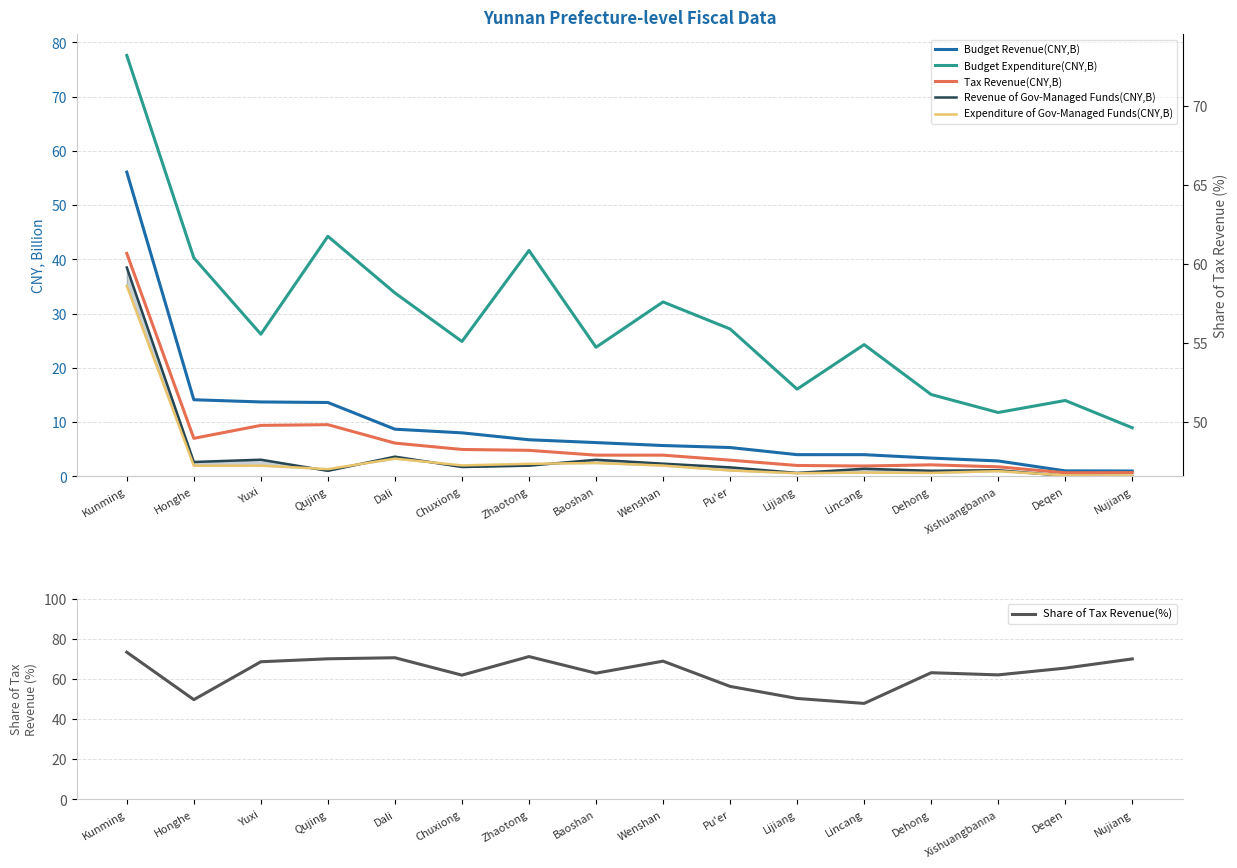

What position from the left is Chuxiong?

6